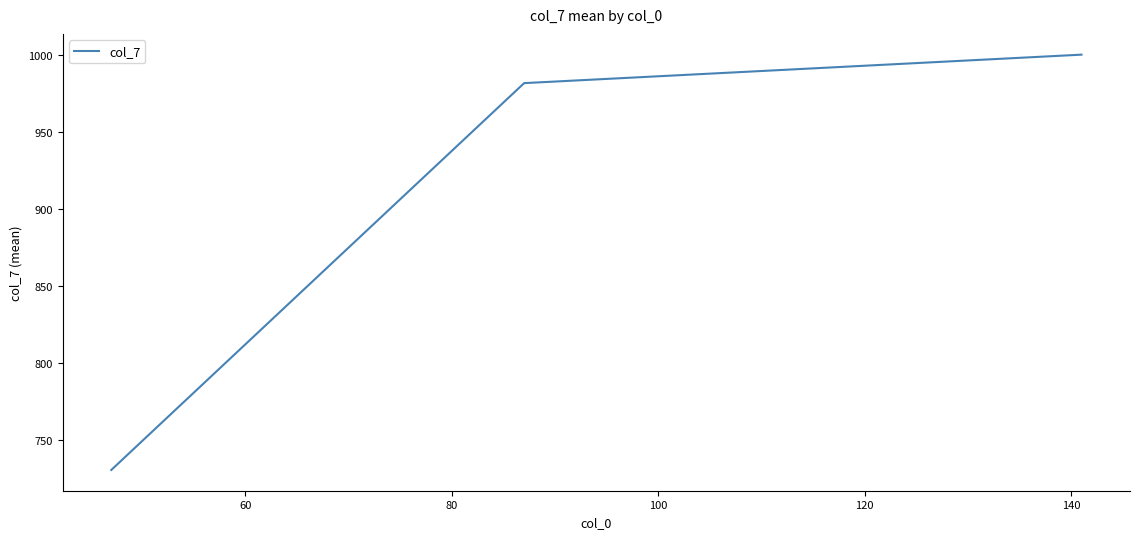

What is the maximum value shown in the chart?

1000.3